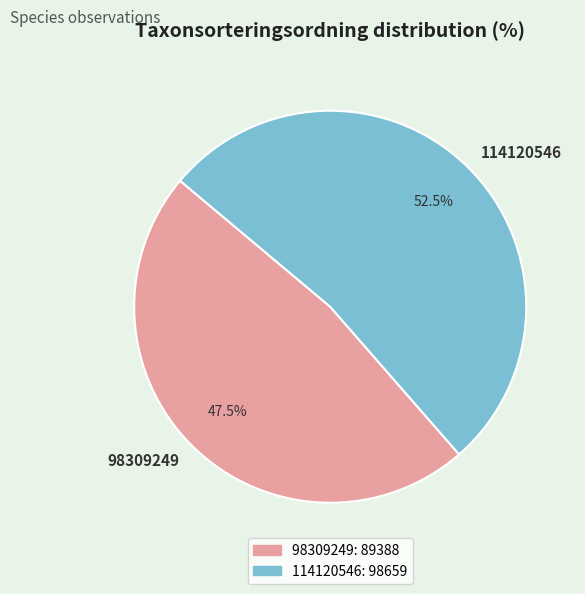

Which category accounts for the majority?

114120546